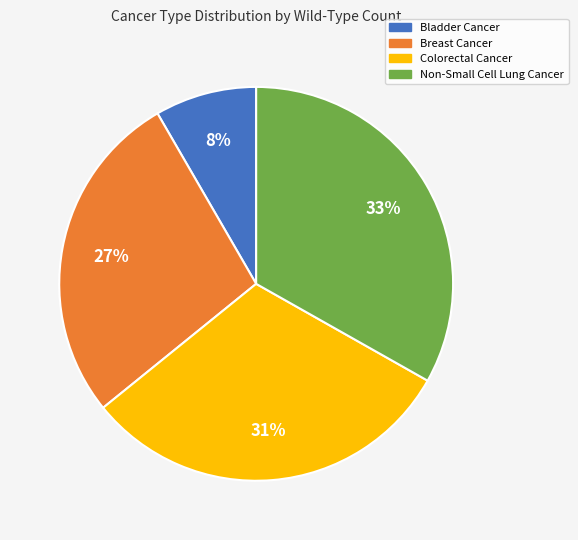

To the nearest percent, what percentage of the pie is Breast Cancer?

27%